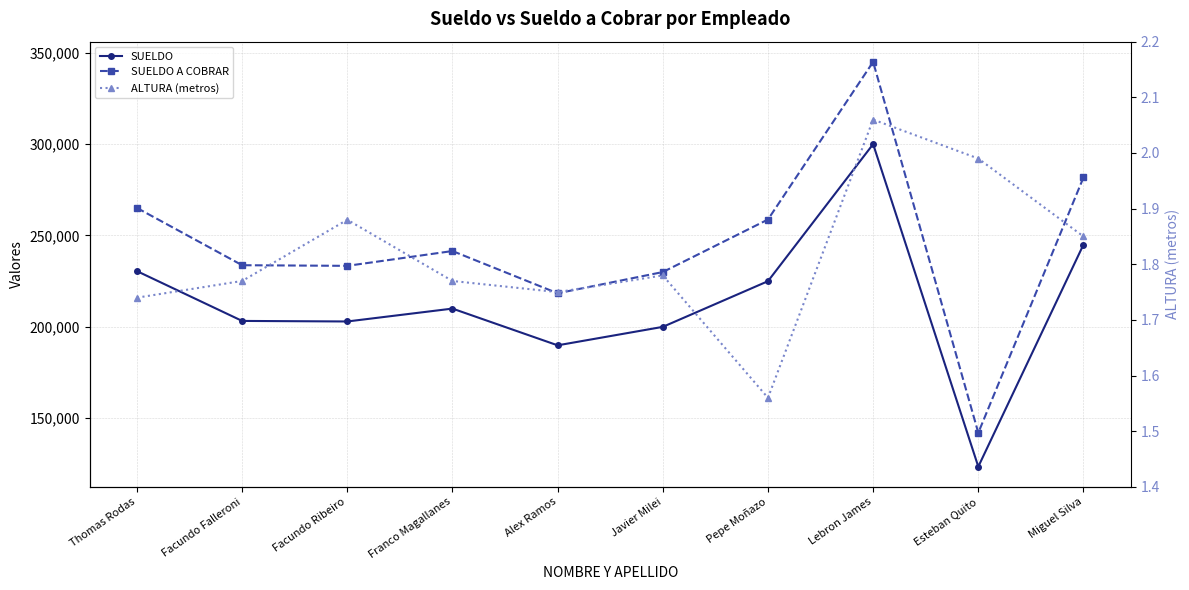

In SUELDO A COBRAR, how many points are higher than both neighbors (excluding endpoints)?

2